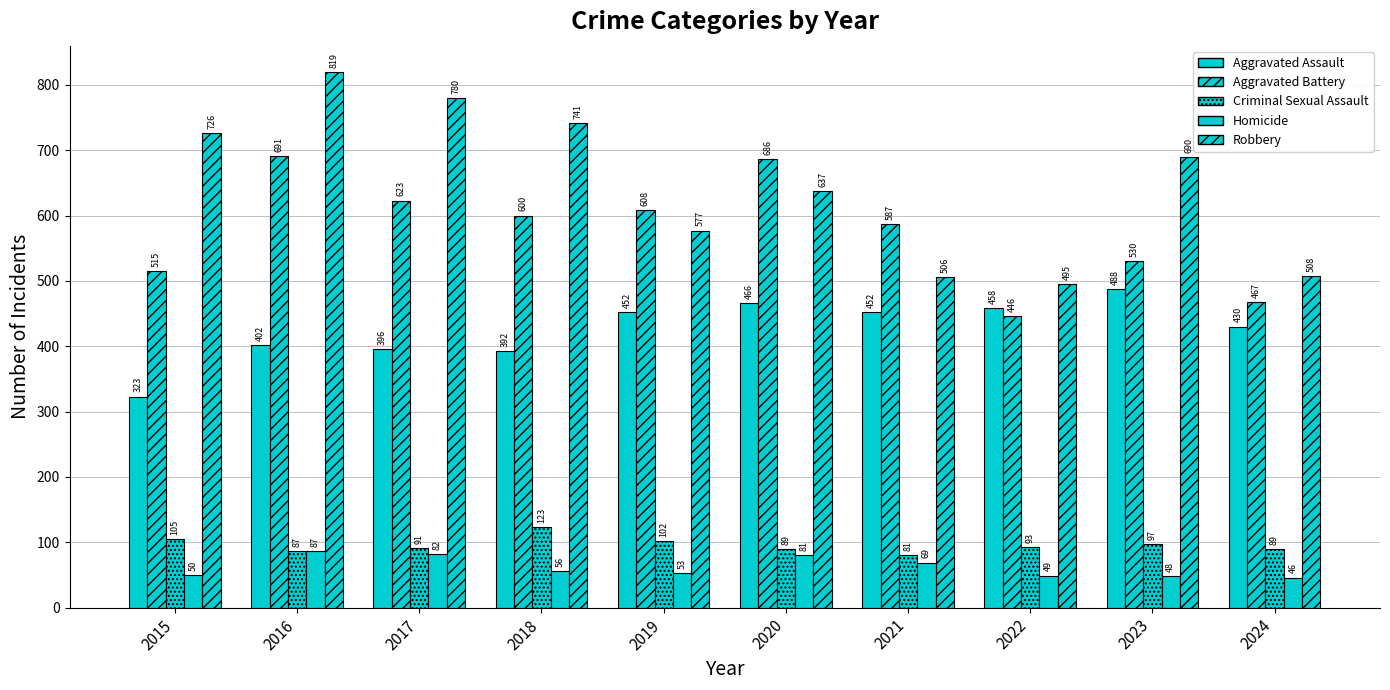

How many values in the Criminal Sexual Assault series are below 93?

5